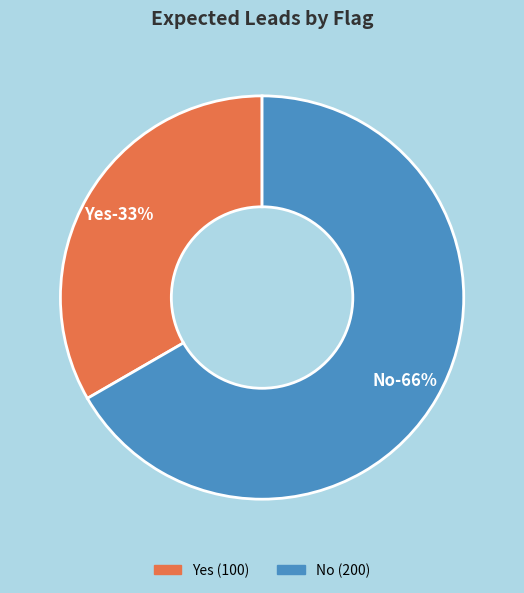

What is the largest slice in the pie chart?

No